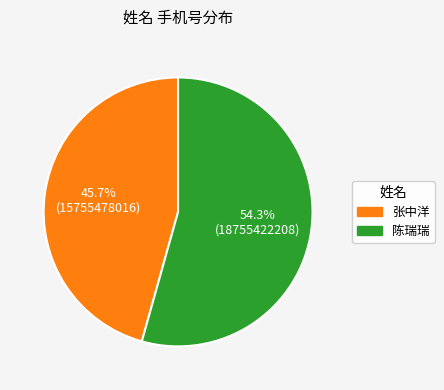

How many slices are in this pie chart?

2